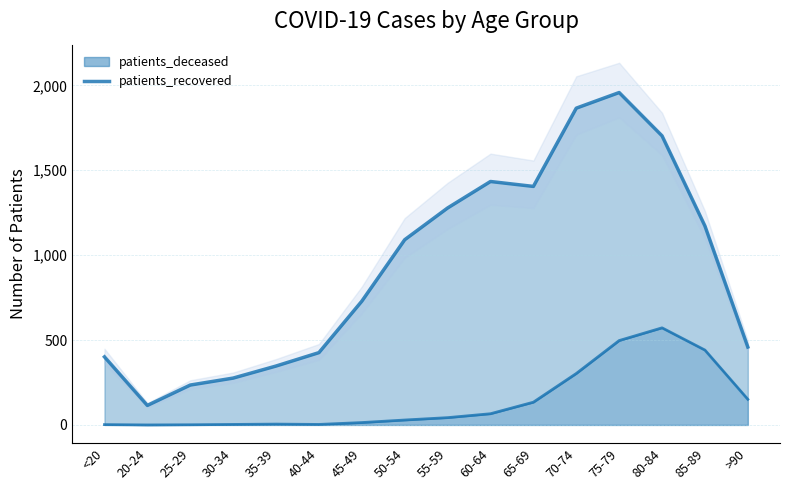

Which has a higher value, >90 or 70-74?

70-74